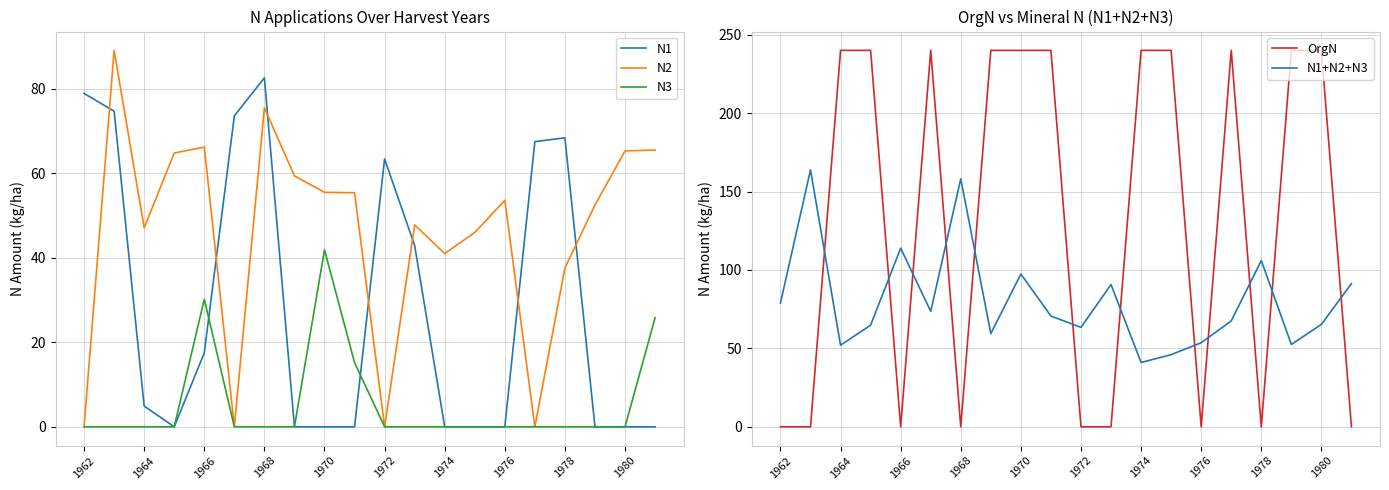

Which series has the largest range (max minus min)?

OrgN